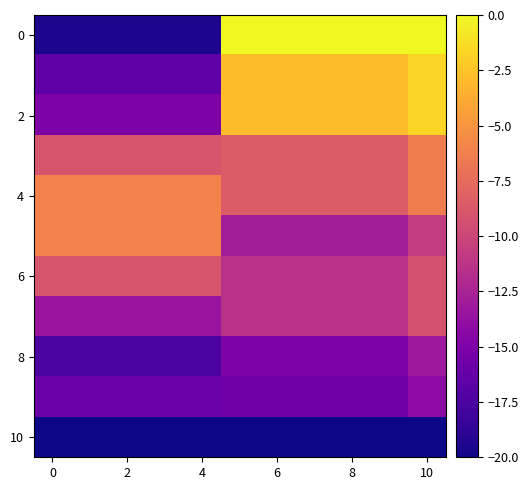

At which category is the sum across all series the highest?

10